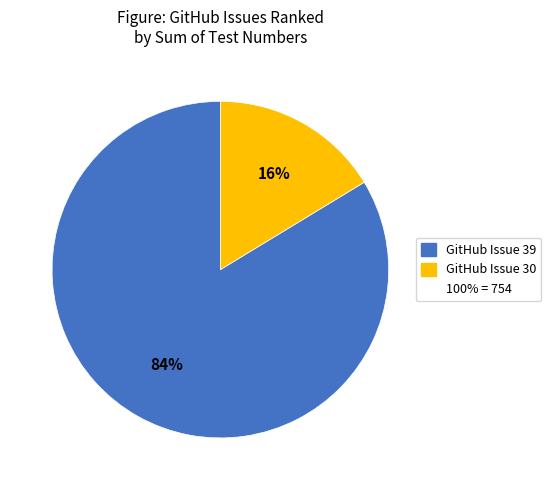

Is there any slice that represents more than half of the pie?

Yes